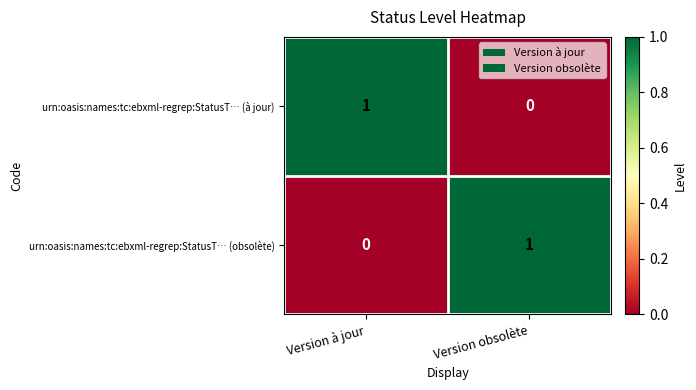

Is the value of urn:oasis:names:tc:ebxml-regrep:StatusT… (obsolète) at Version obsolète greater than the value of urn:oasis:names:tc:ebxml-regrep:StatusT… (à jour) at Version obsolète?

Yes